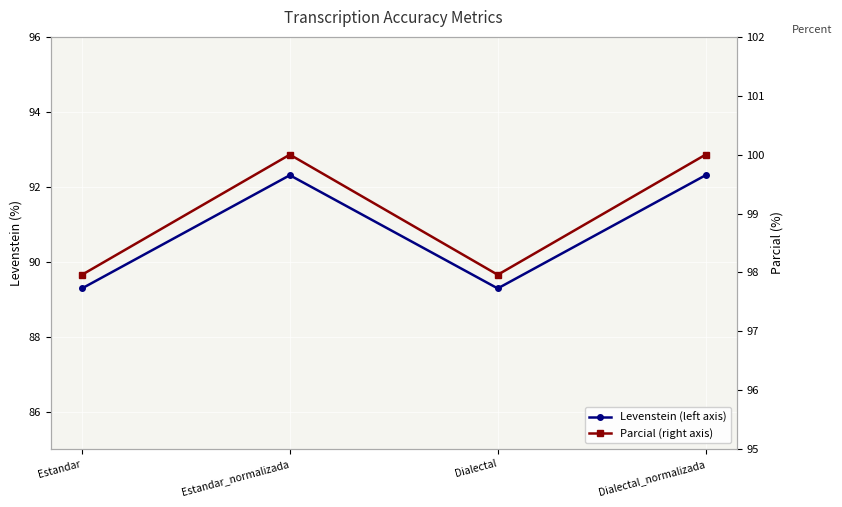

Reading right to left, extract all data points from this chart.

Levenstein (left axis): 92.3	89.3	92.3	89.3
Parcial (right axis): 100.0	98.0	100.0	98.0